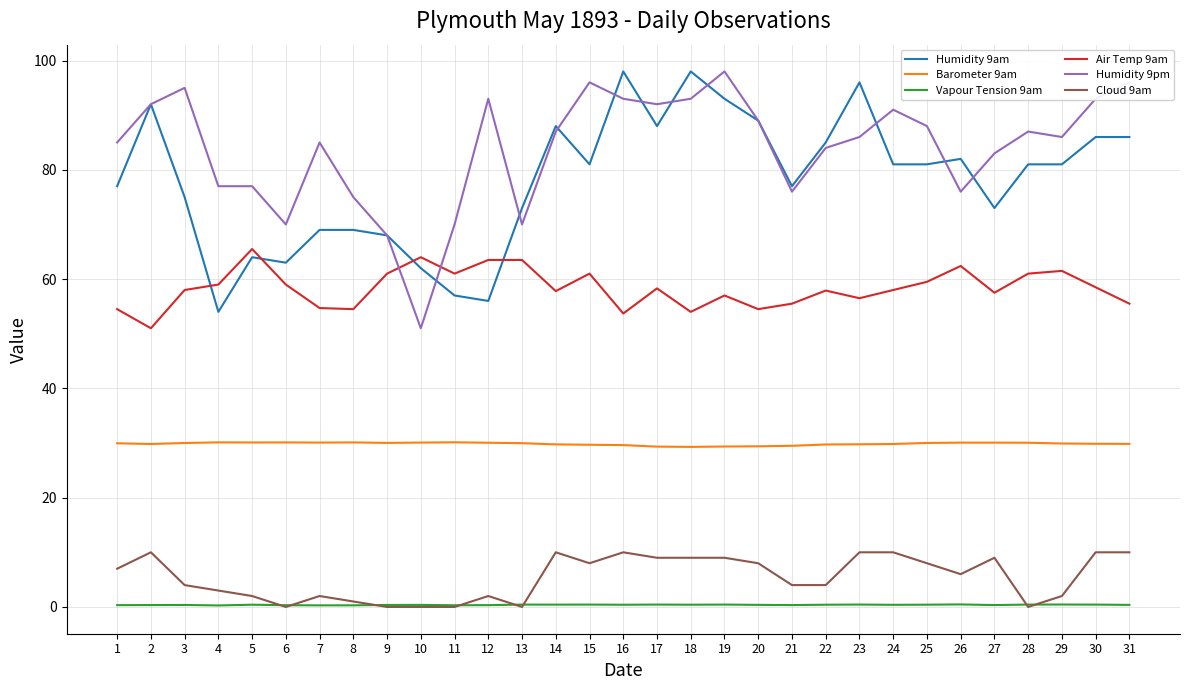

Is it true that Humidity 9am equals 118.1 at 24?

False